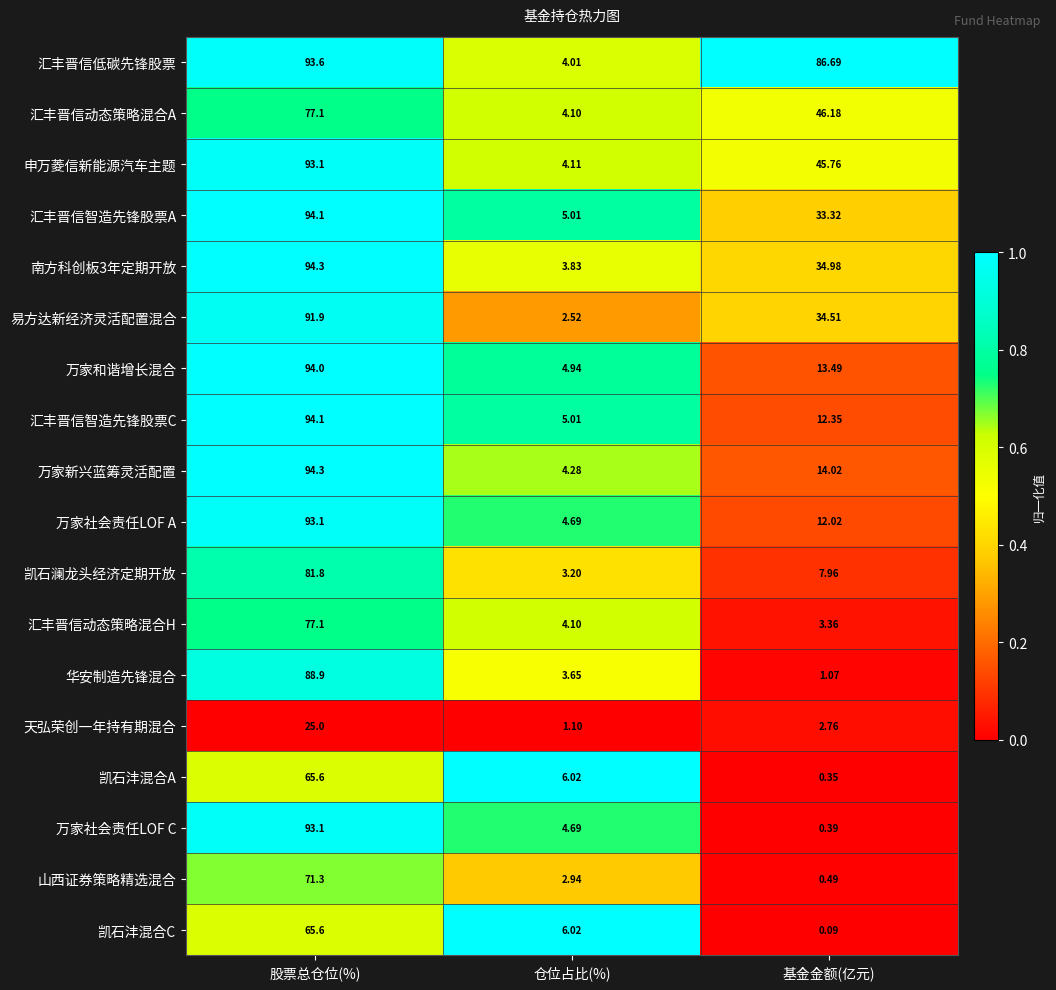

Which series has the largest total across all categories?

汇丰晋信低碳先锋股票